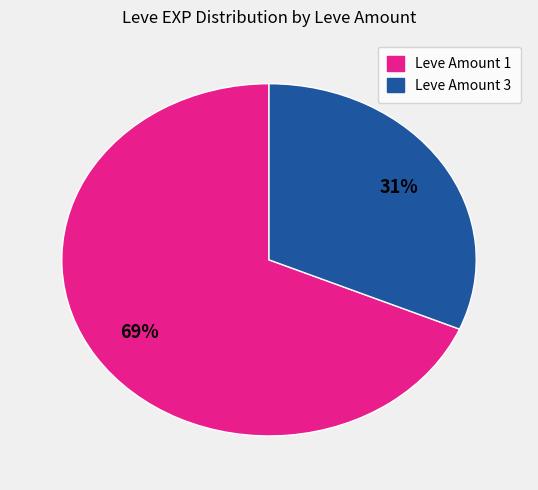

To the nearest percent, what is the average slice percentage?

50%